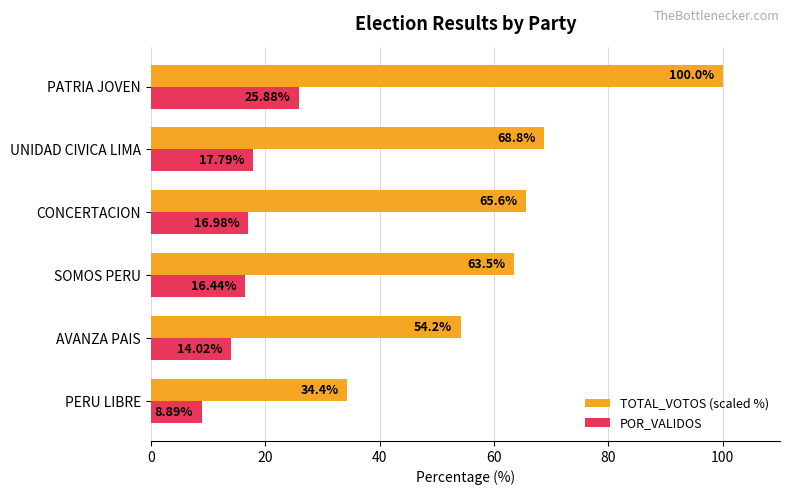

What is the maximum value for TOTAL_VOTOS (scaled %)?

100.0